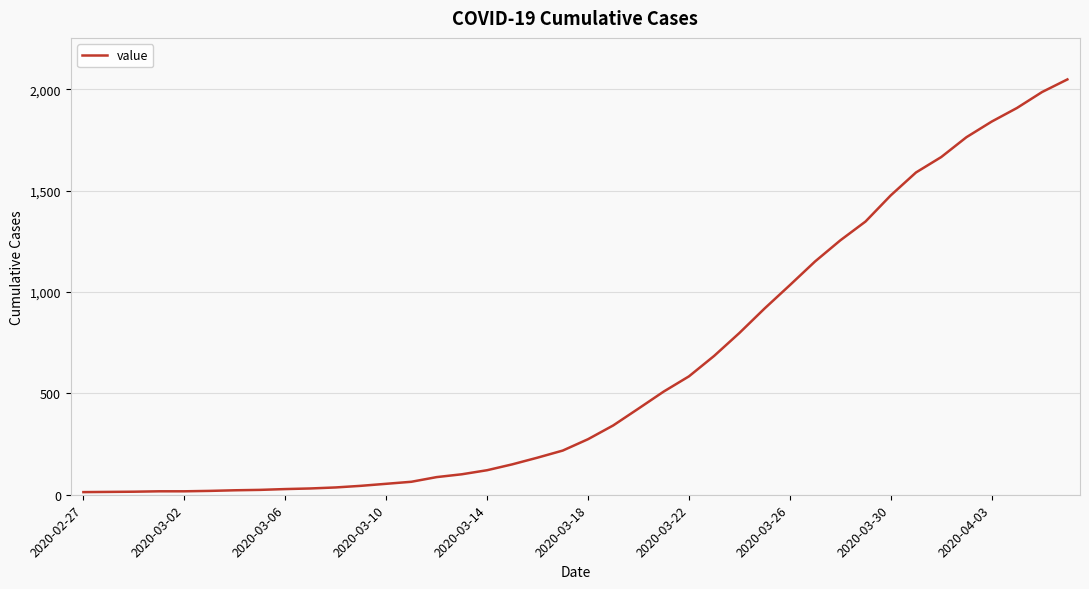

How many lines are shown in the chart?

1